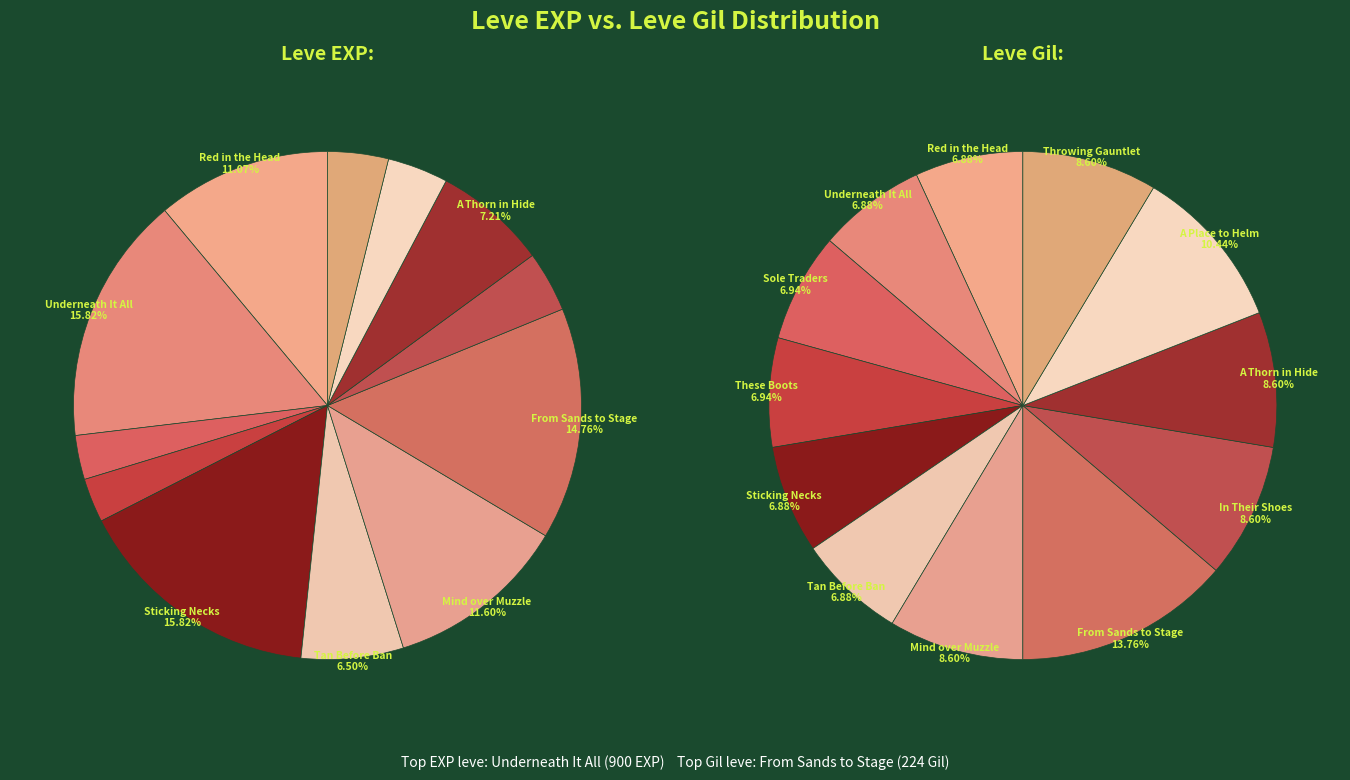

Is it true that From Sands to Stage is 14% of the pie?

True